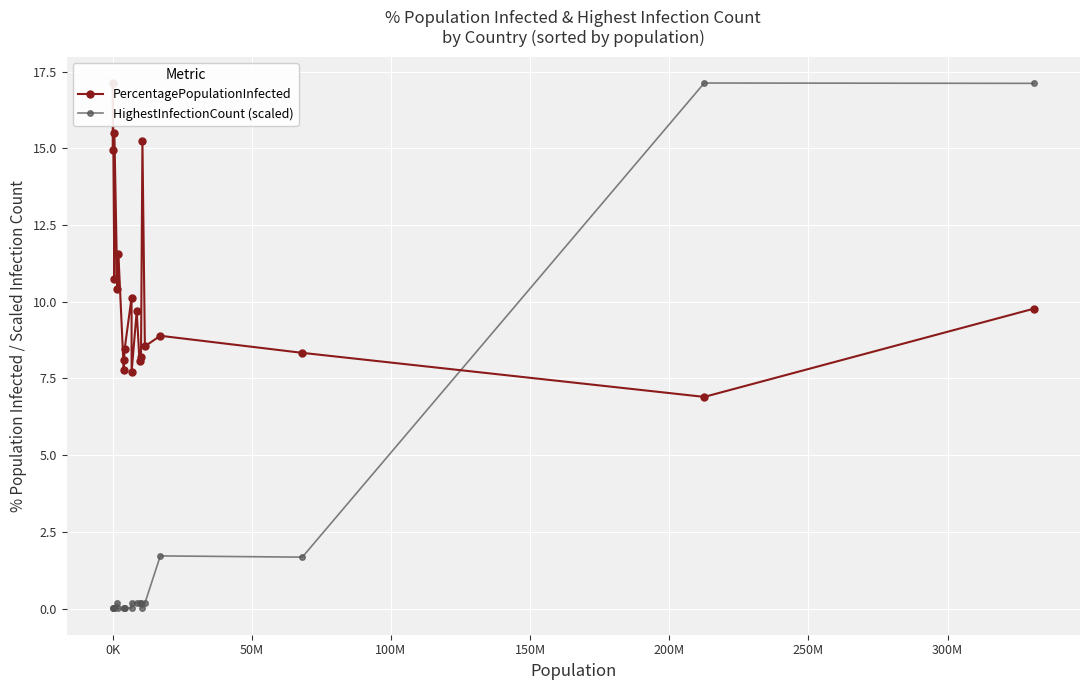

What is the maximum value for HighestInfectionCount (scaled)?

17.1